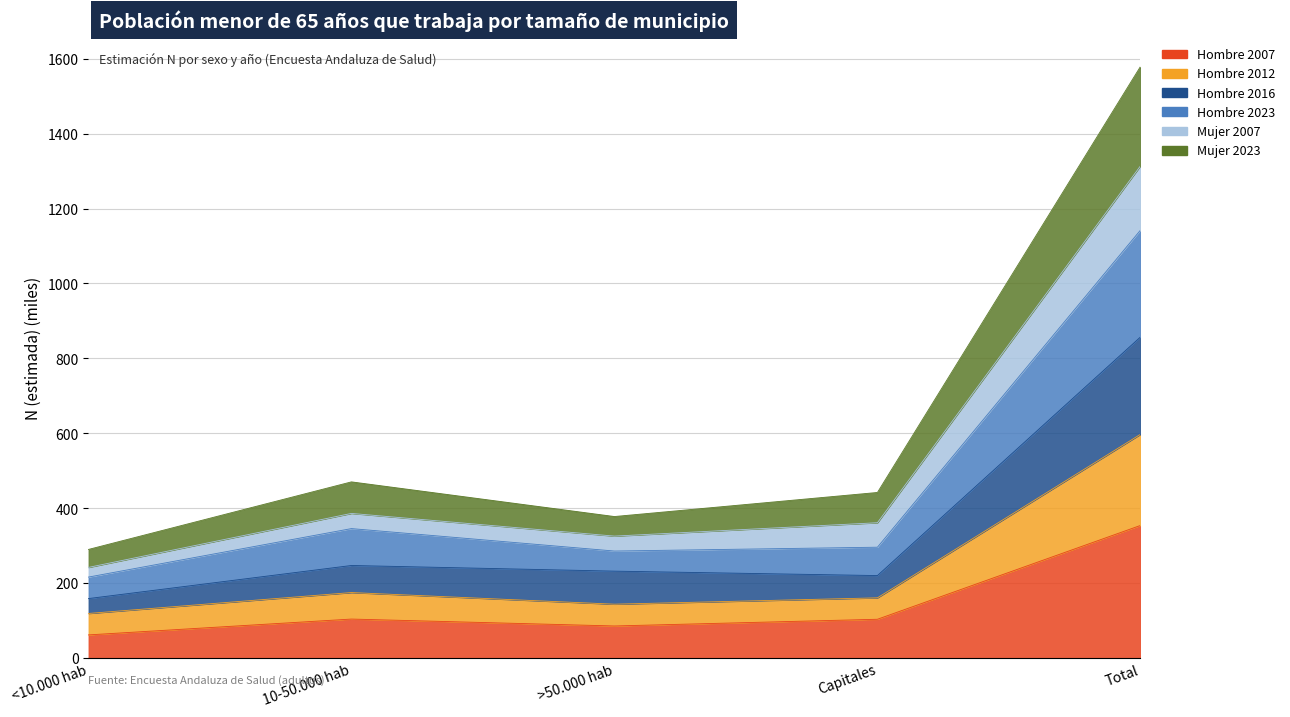

The Mujer 2023 series shows 1886.9 at Total. True or false?

False